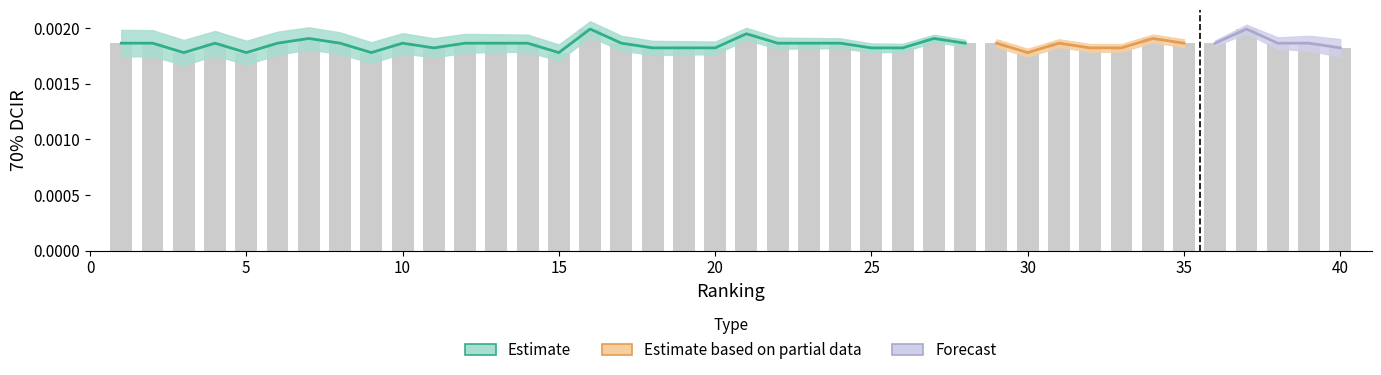

True or false: the data shows 0.0 at 18.

False